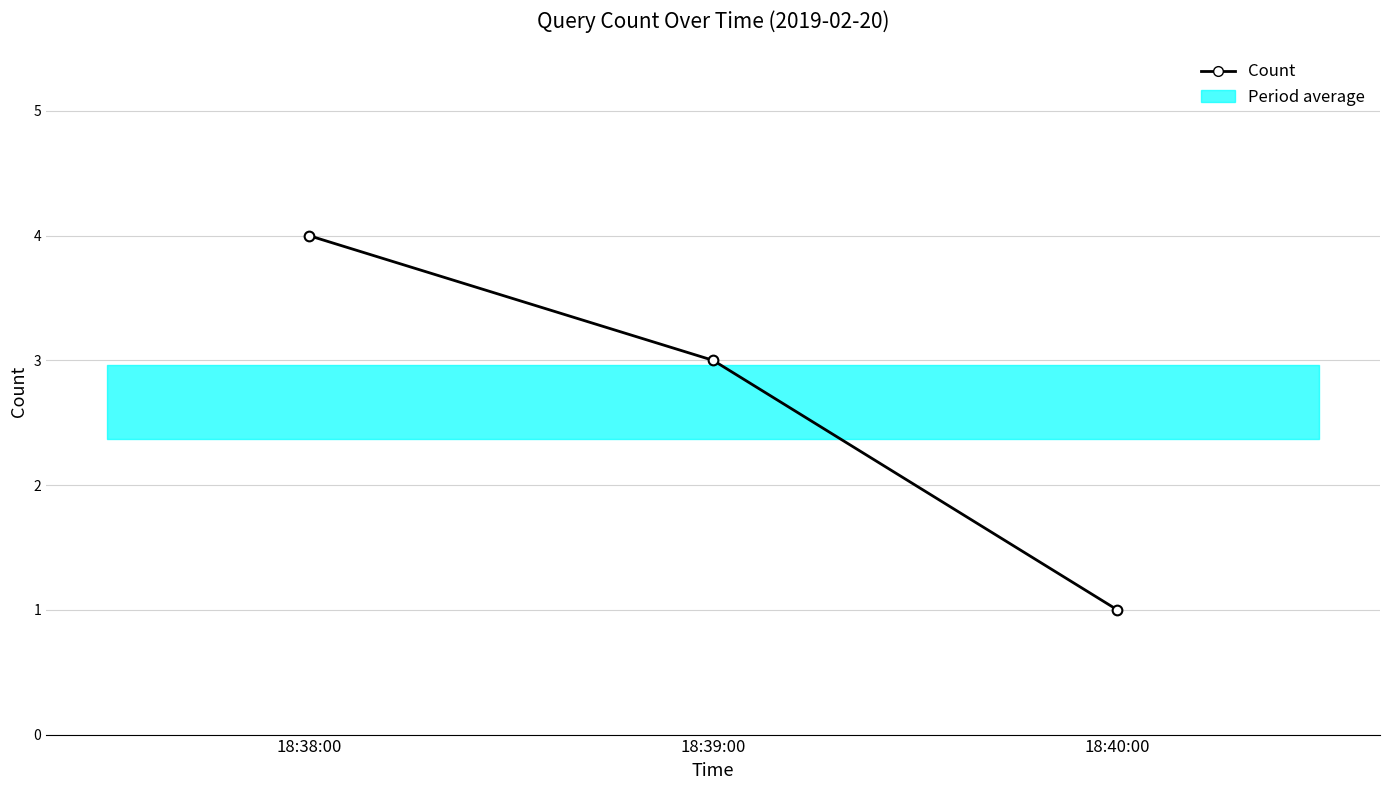

What is the smallest value displayed?

1